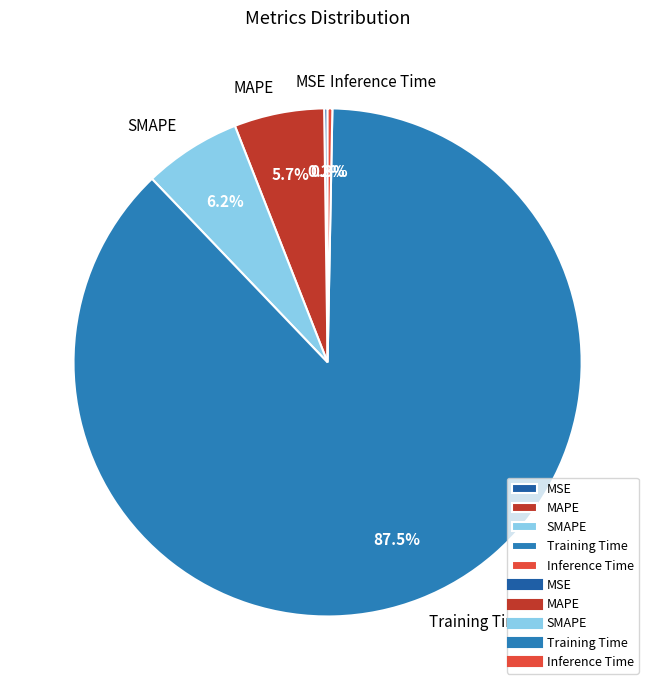

Which slice is the largest?

Training Time